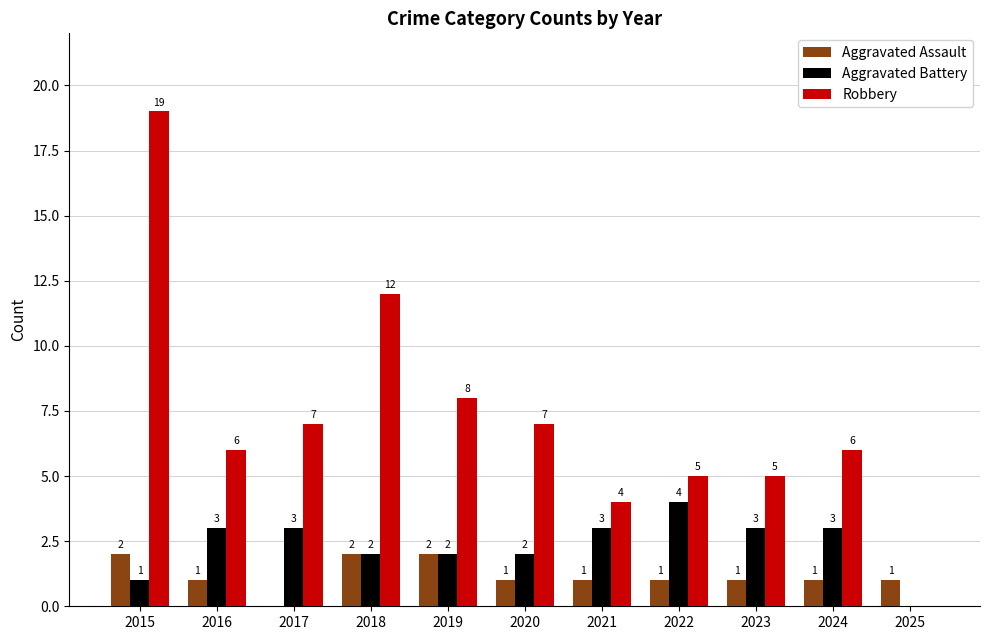

Are the bars horizontal?

No